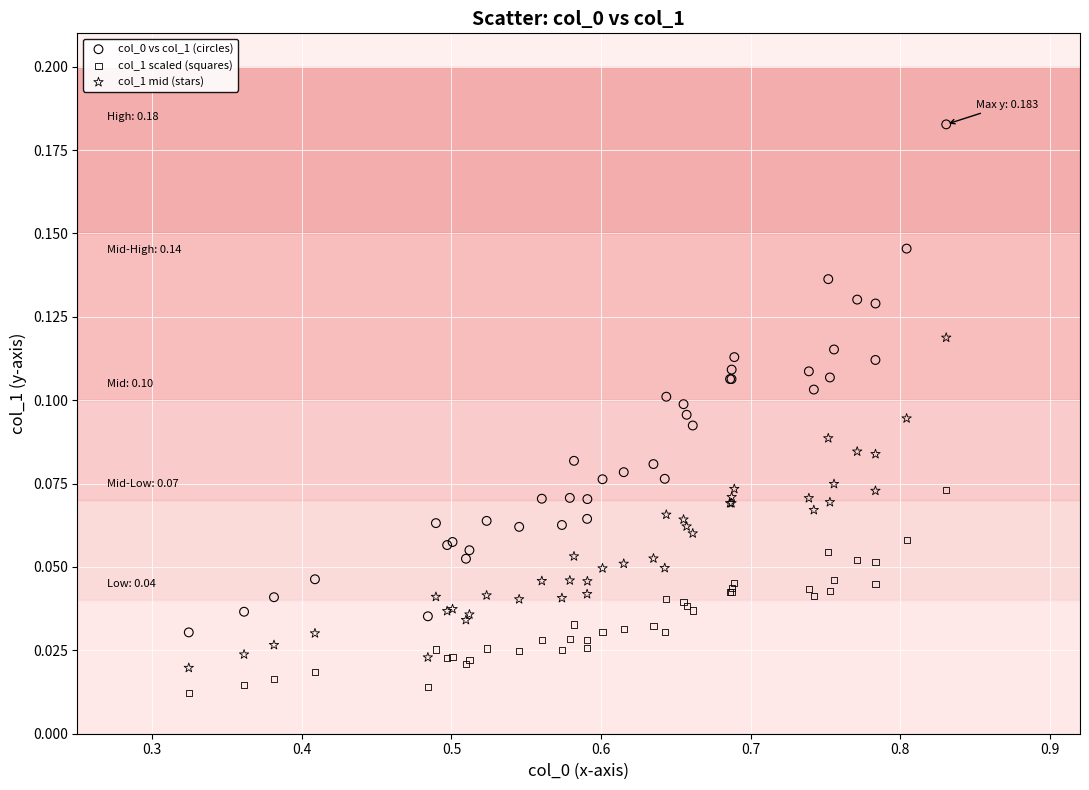

What is the X range (max minus min) for the scatter plot?

0.5